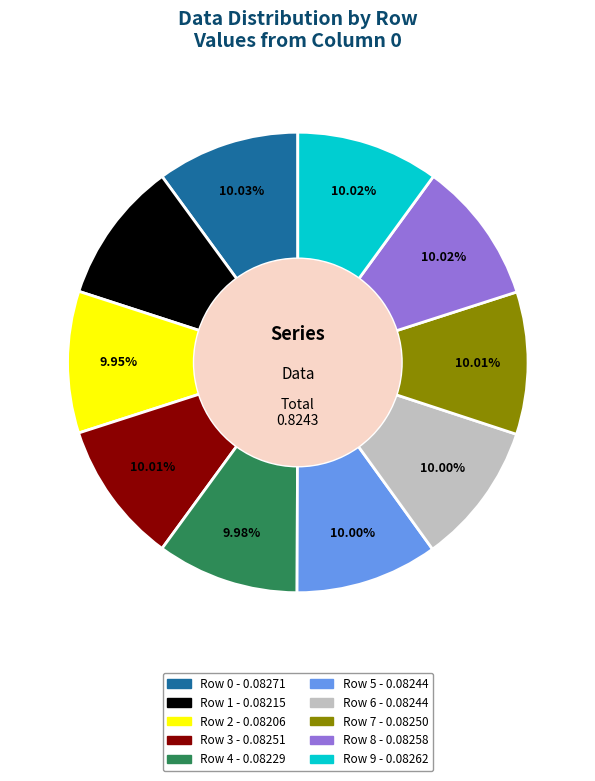

Does any single category account for the majority?

No